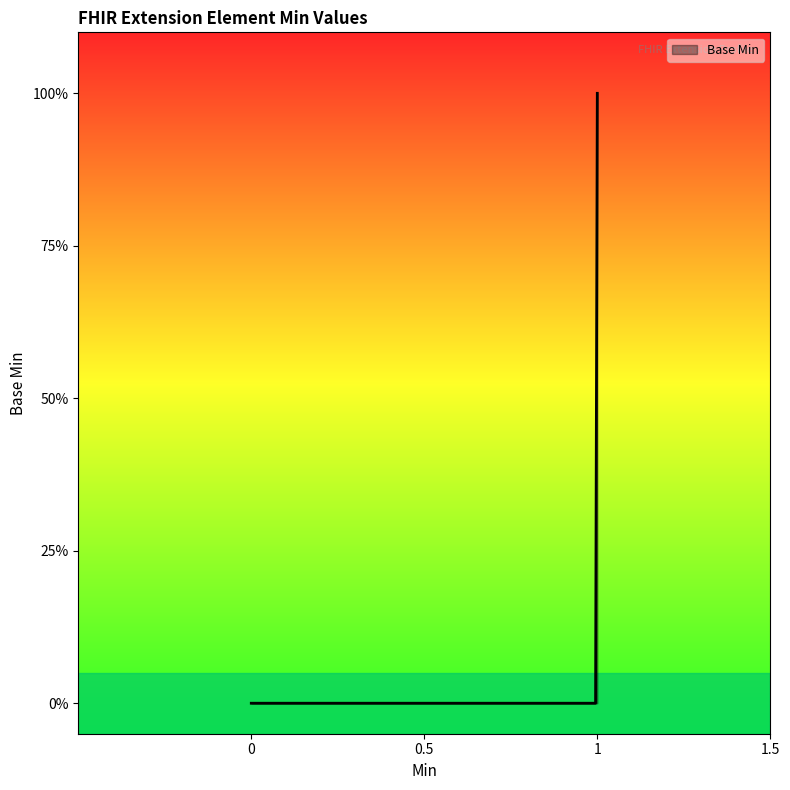

What is the difference between the second highest and minimum values?

1